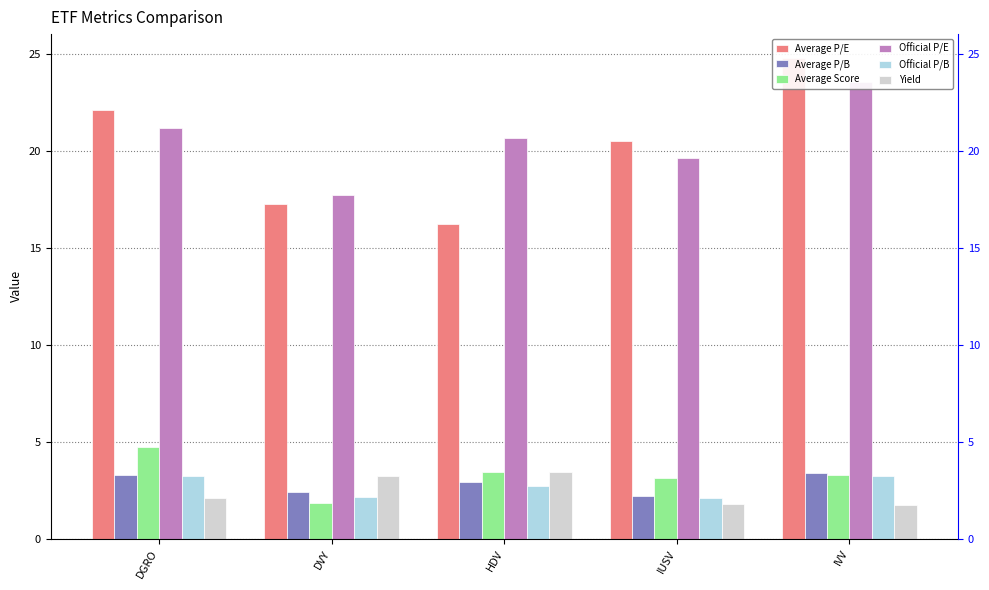

Reading left to right, extract all data points from this chart.

Average P/E: DGRO=22.1	DVY=17.3	HDV=16.2	IUSV=20.5	IVV=24.8
Average P/B: DGRO=3.3	DVY=2.4	HDV=2.9	IUSV=2.2	IVV=3.4
Average Score: DGRO=4.7	DVY=1.9	HDV=3.5	IUSV=3.1	IVV=3.3
Official P/E: DGRO=21.2	DVY=17.8	HDV=20.7	IUSV=19.7	IVV=23.6
Official P/B: DGRO=3.2	DVY=2.1	HDV=2.7	IUSV=2.1	IVV=3.2
Yield: DGRO=2.1	DVY=3.2	HDV=3.4	IUSV=1.8	IVV=1.7